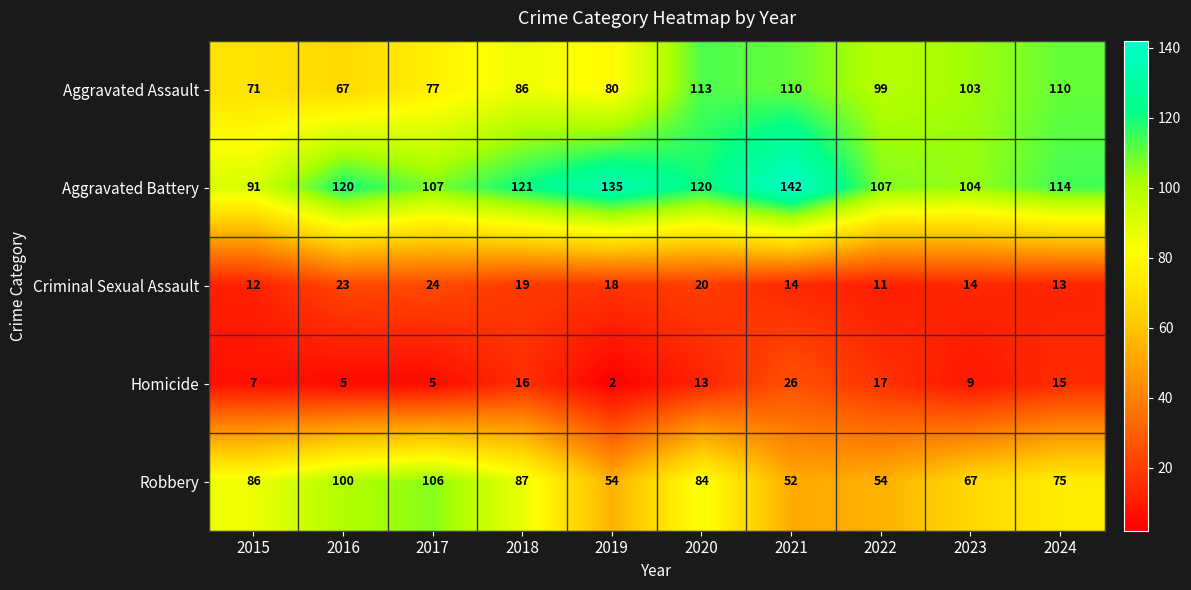

Is it true that Homicide equals 6 at 2022?

False